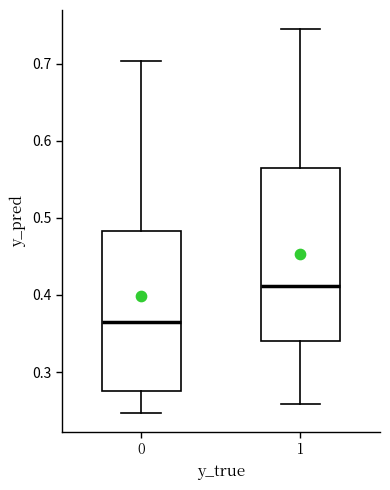

Reading left to right, read every box against the y-axis: the position of its median line, the range the box covers, and the ends of its whiskers. The values are not printed on the chart, so give them approximately, as read against the axis.

0: median 0.36, box 0.28 to 0.48, whiskers 0.25 to 0.70
1: median 0.41, box 0.34 to 0.56, whiskers 0.26 to 0.75